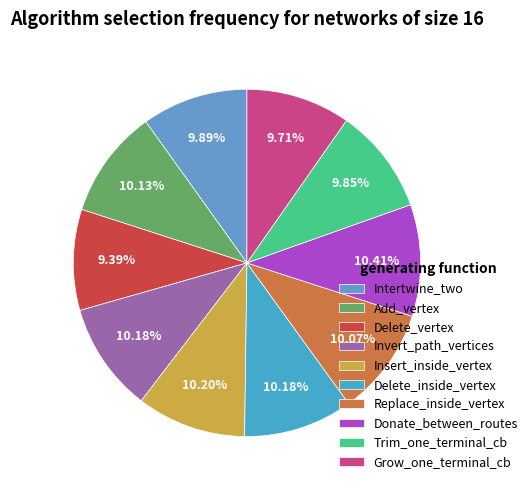

Rank the categories by value from highest to lowest.

Donate_between_routes, Insert_inside_vertex, Invert_path_vertices, Delete_inside_vertex, Add_vertex, Replace_inside_vertex, Intertwine_two, Trim_one_terminal_cb, Grow_one_terminal_cb, Delete_vertex